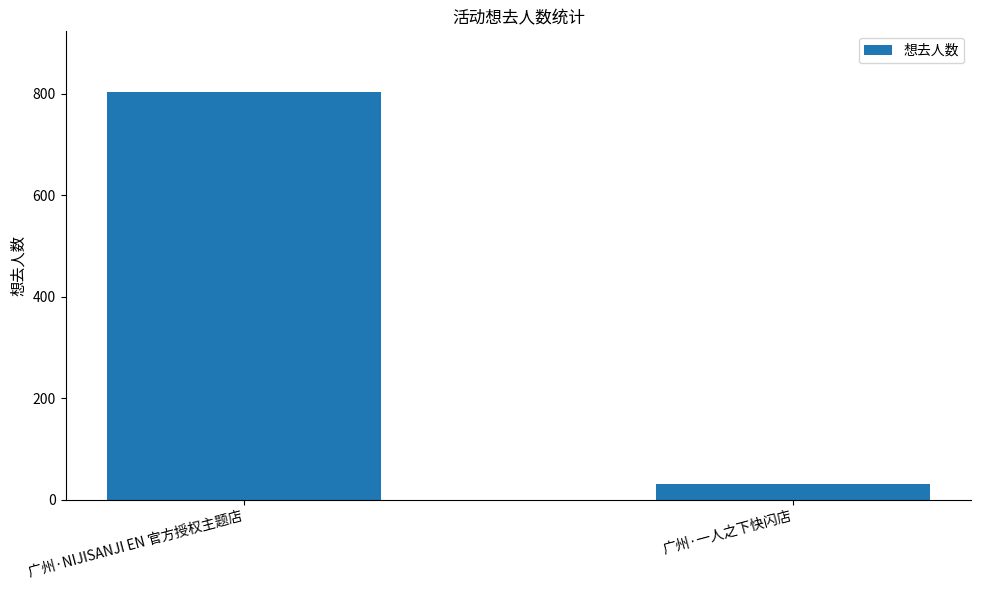

What is the value of the 1st bar from the left?

803